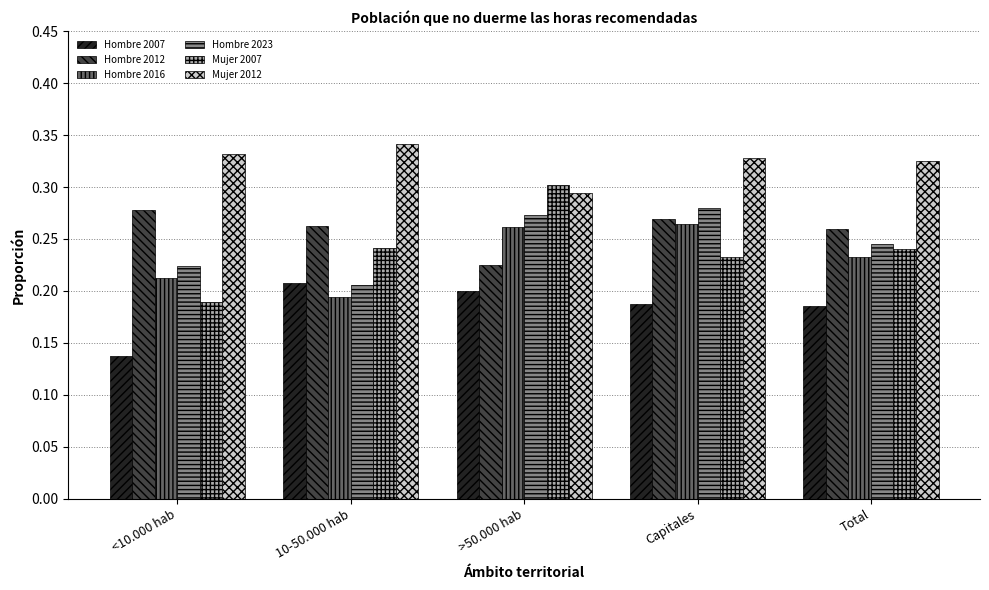

At how many categories does at least one series exceed 0?

5